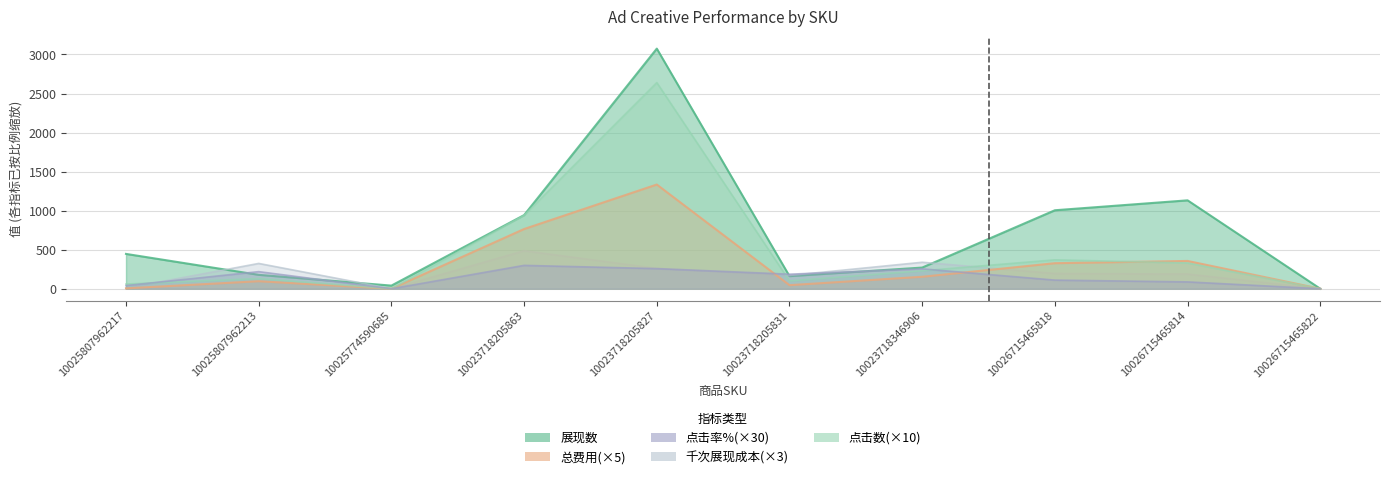

How many lines are shown in the chart?

5